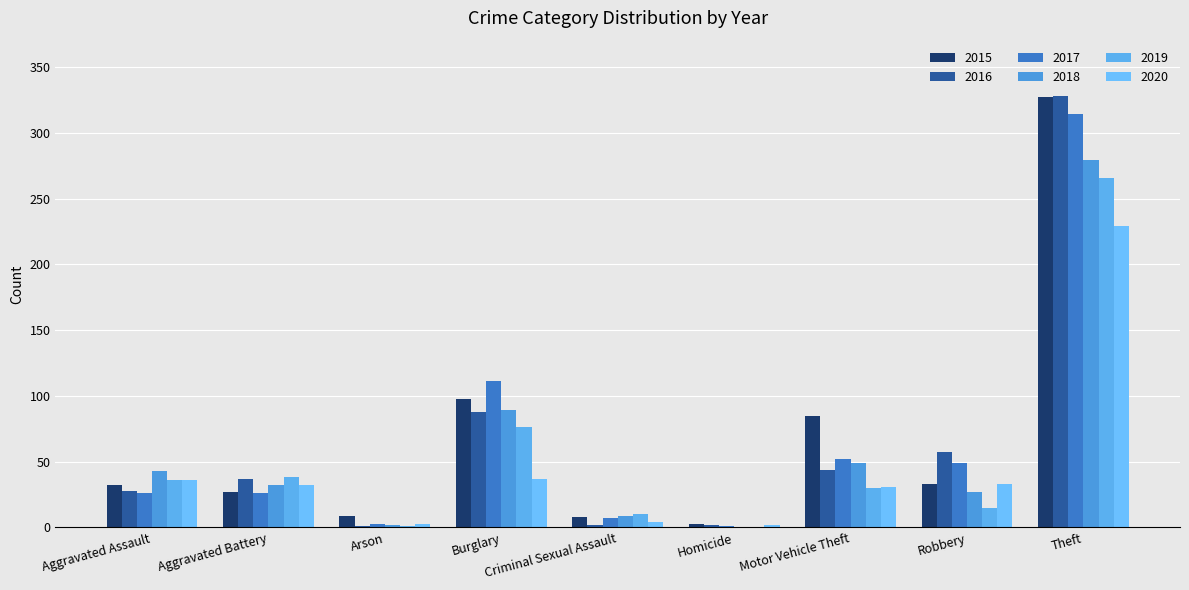

Where is 2018 nearest to the value 139?

Burglary